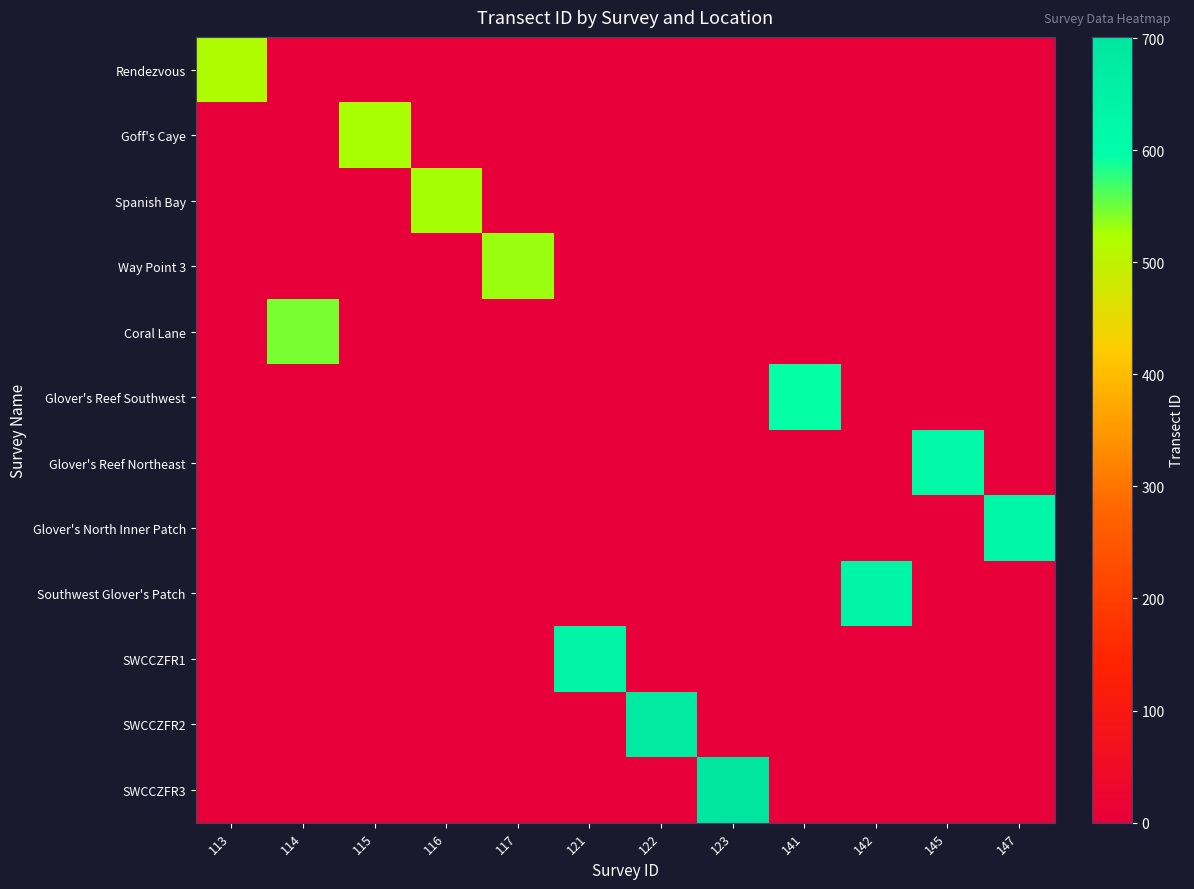

Between 117 and 147, which series saw the biggest shift?

Glover's North Inner Patch